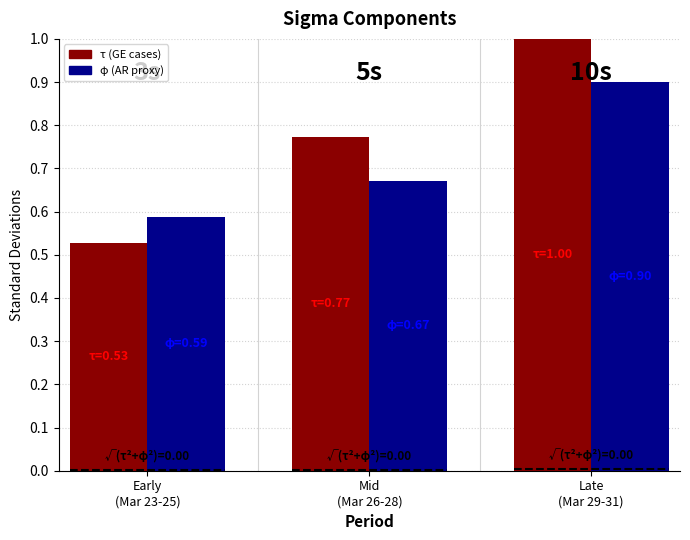

Which series has the widest spread of values?

τ (GE cases)